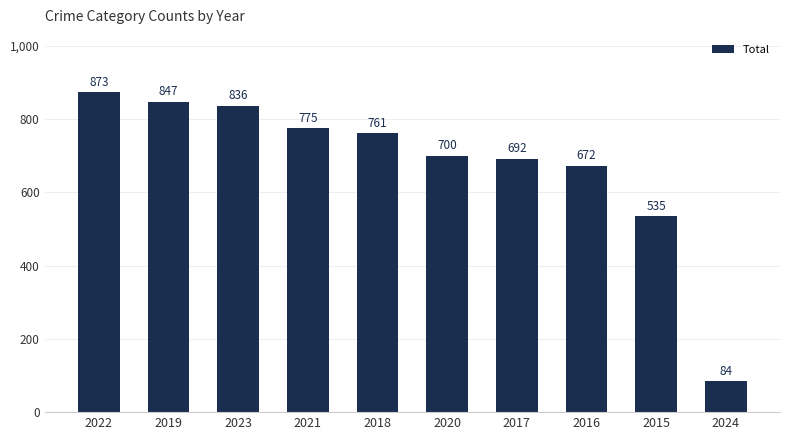

Rank the categories by value from lowest to highest.

2024, 2015, 2016, 2017, 2020, 2018, 2021, 2023, 2019, 2022